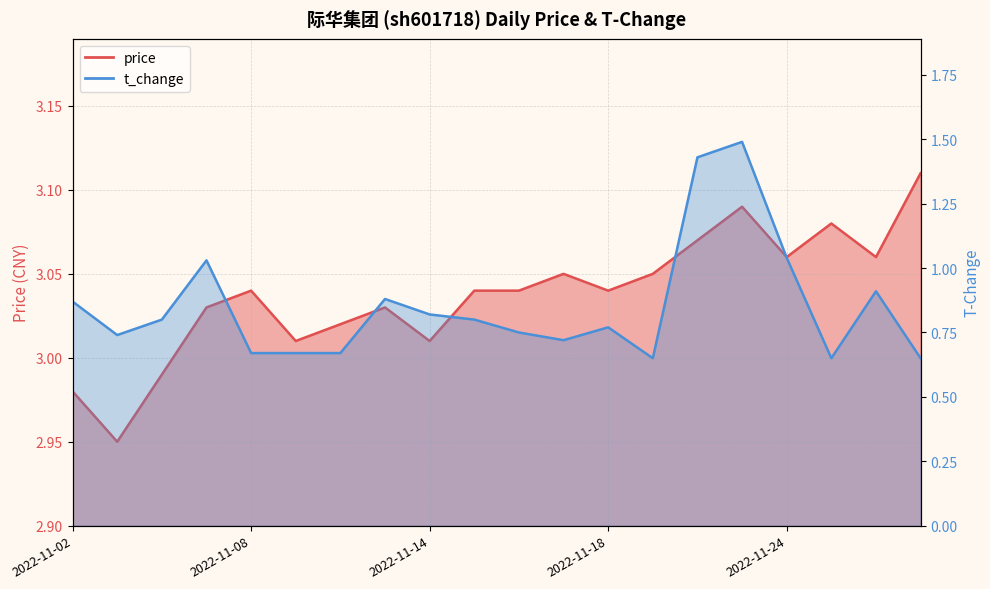

In t_change, how many points are lower than both neighbors (excluding endpoints)?

4